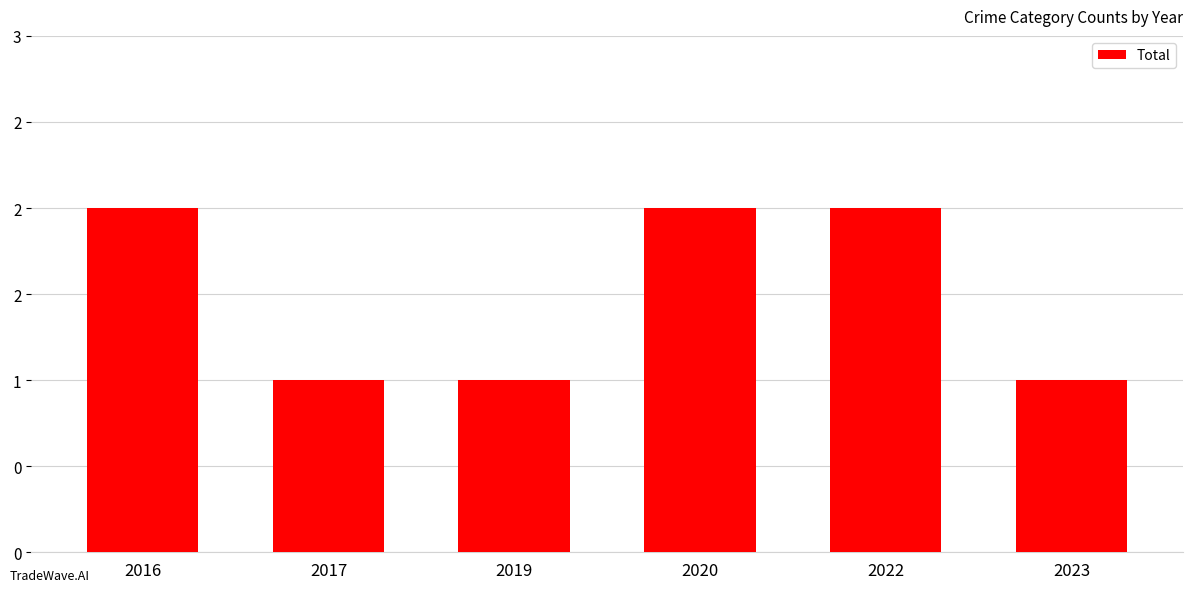

Does the chart contain any negative values?

No